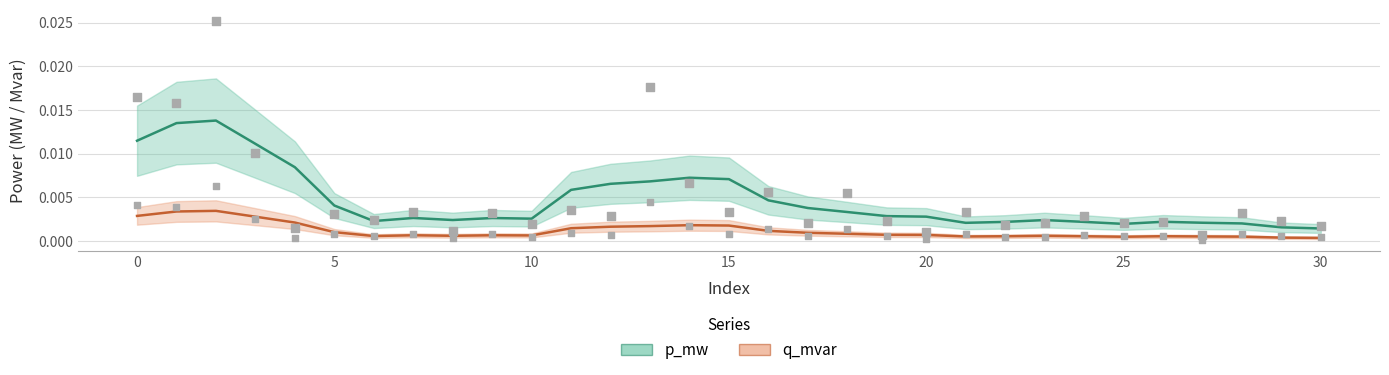

What are all the series names shown in the legend?

p_mw, q_mvar